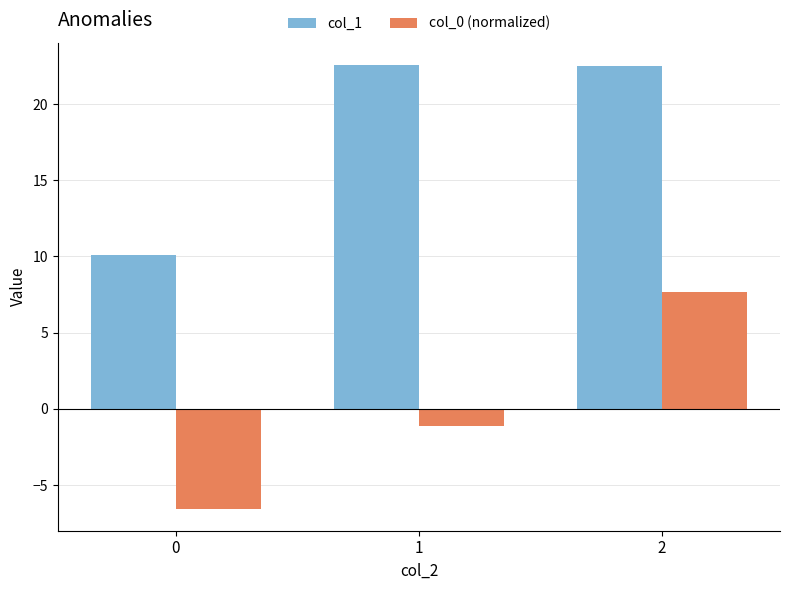

What is the maximum value shown in the chart?

22.6